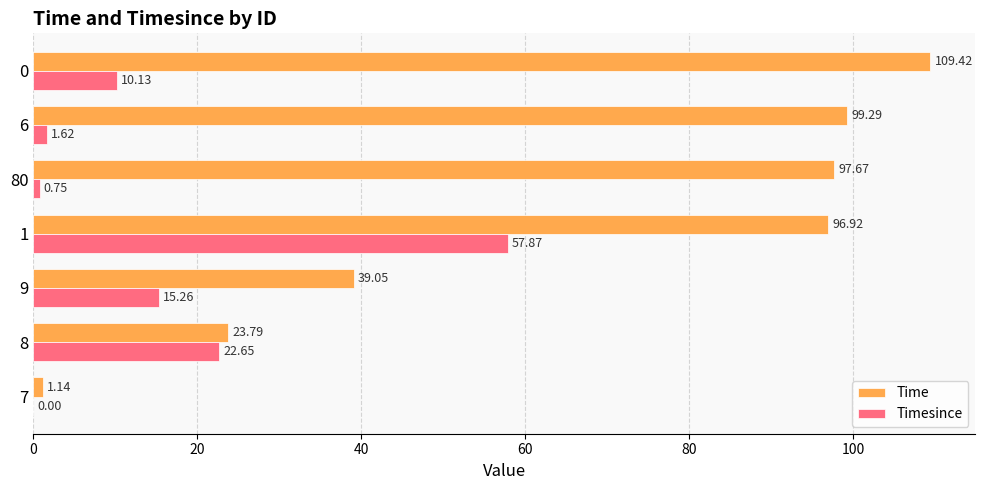

Count the number of data series in this chart.

2